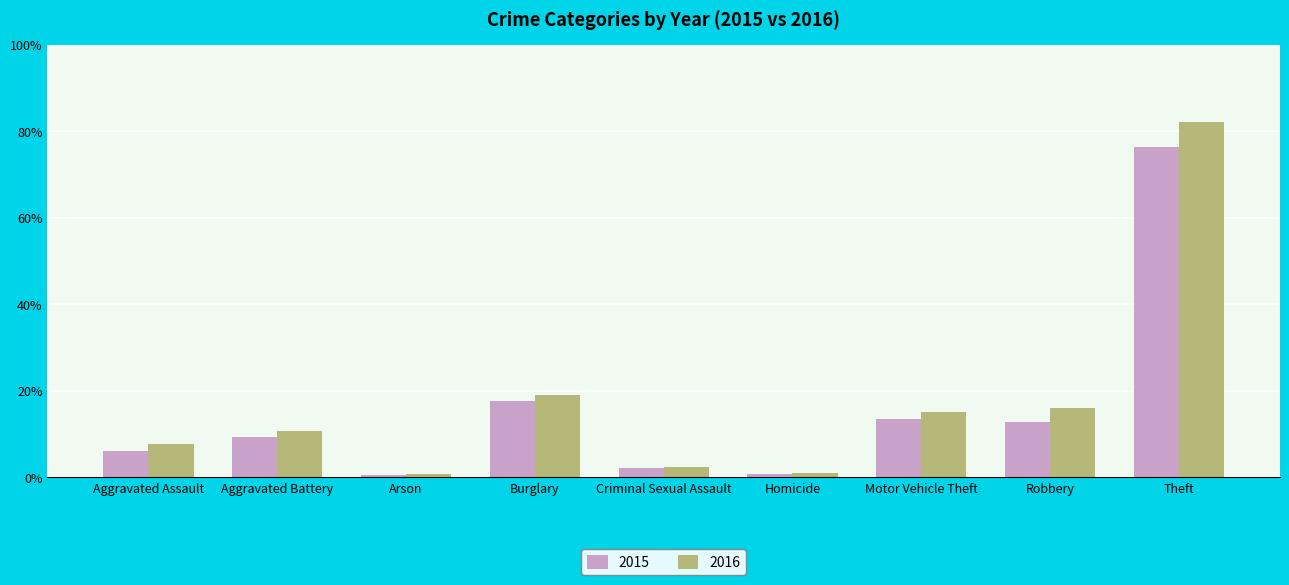

Which category has the highest value in the 2015 series?

Theft